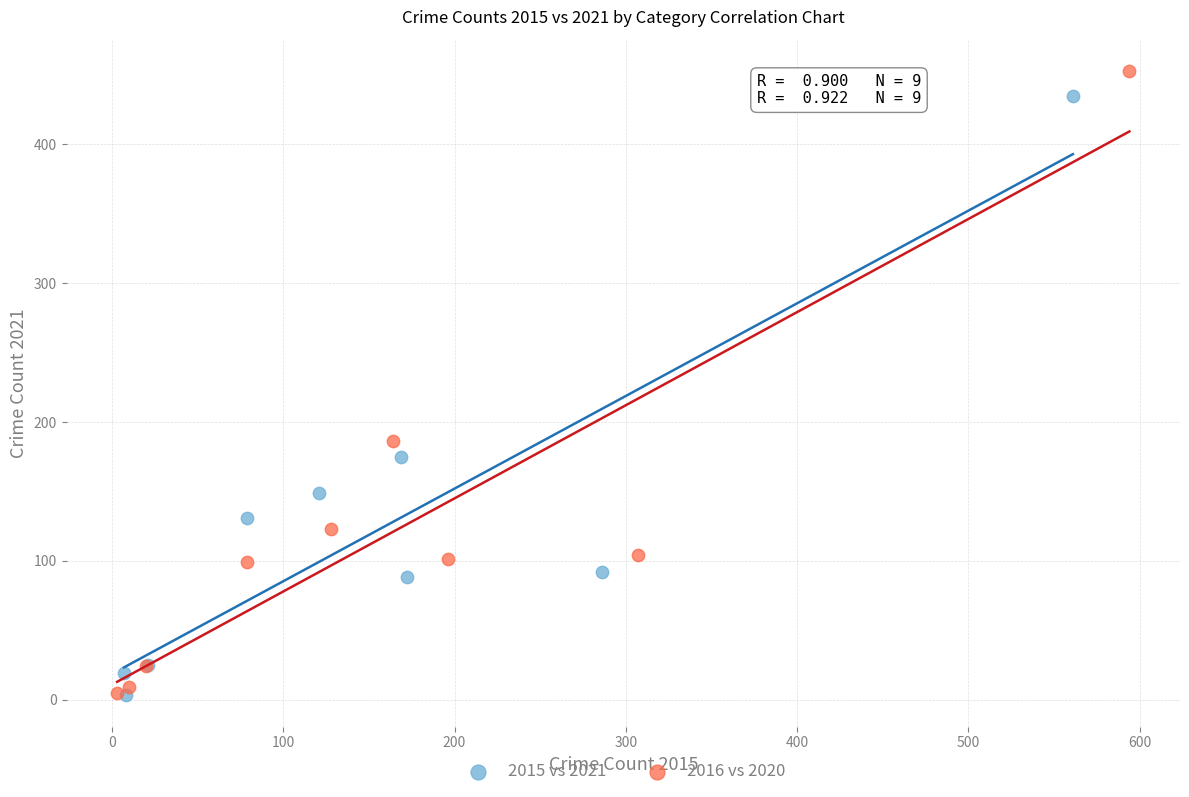

Which series has the largest Y range (max minus min)?

2016 vs 2020